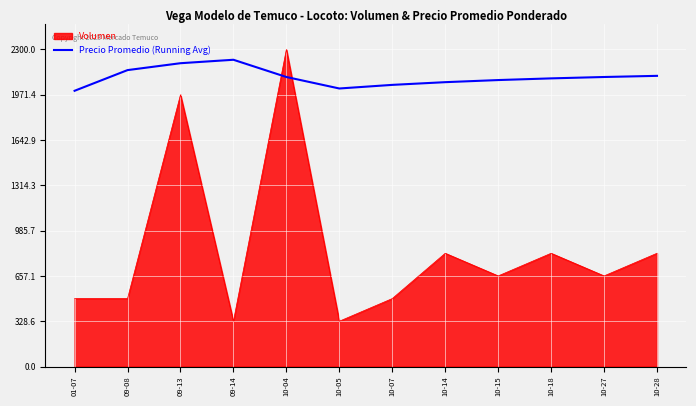

What is the difference between the Volumen values at 09-13 and 09-14?

1642.9